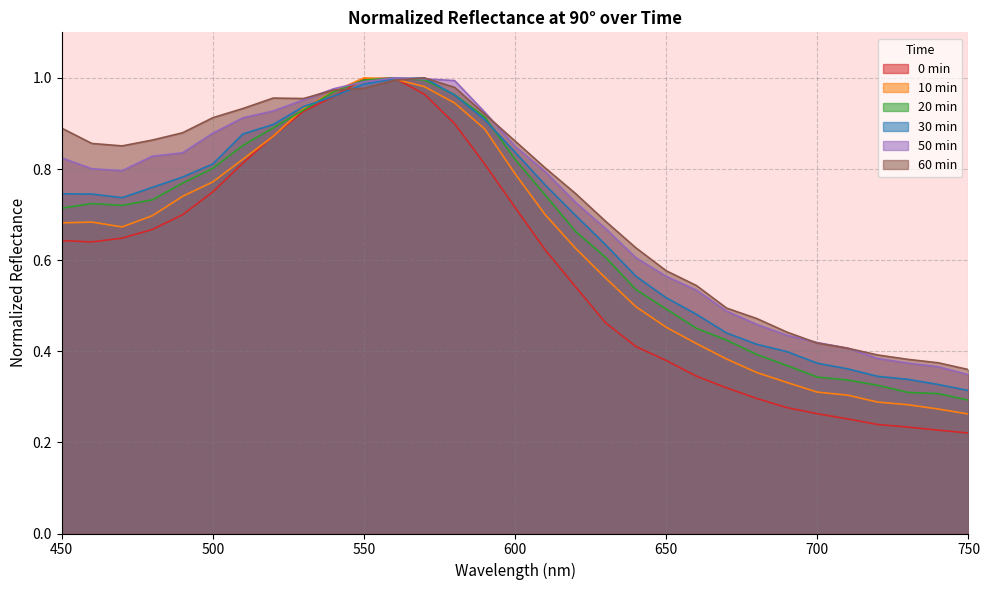

What is the maximum value for 20min?

1.0